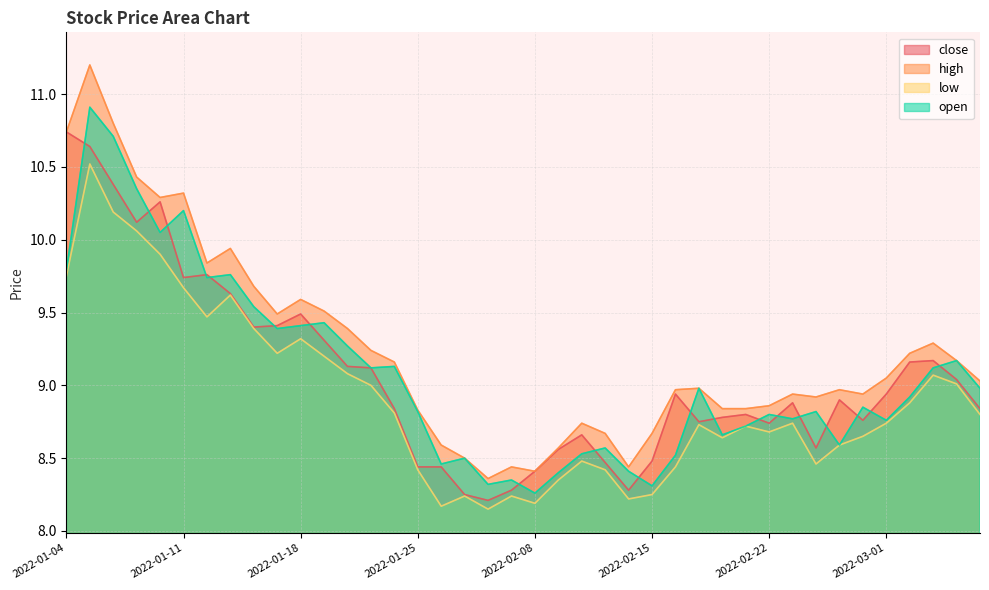

True or false: open has more than 2 points higher than both neighbors.

True